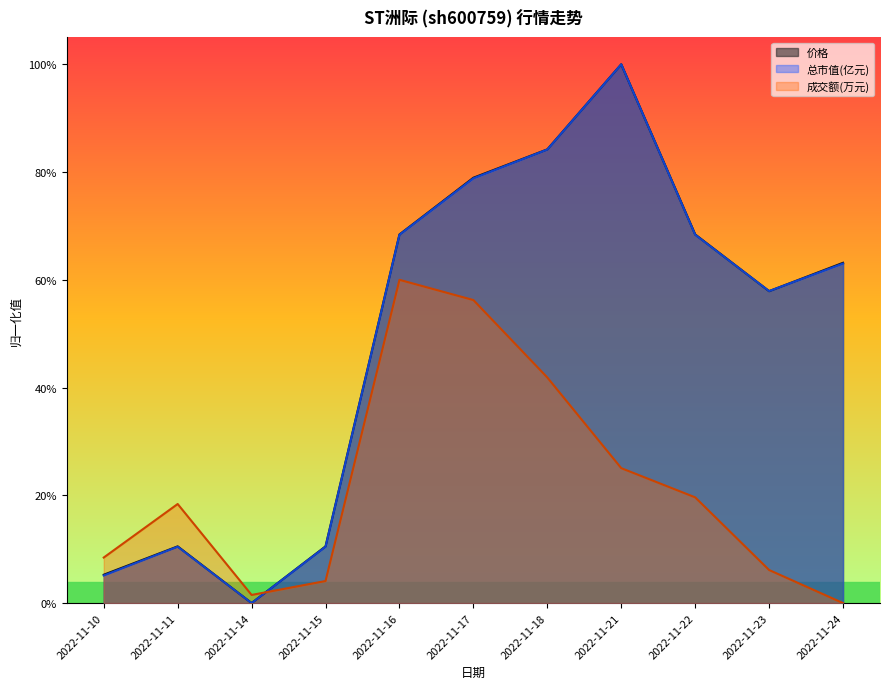

Does the chart have visible grid lines?

No